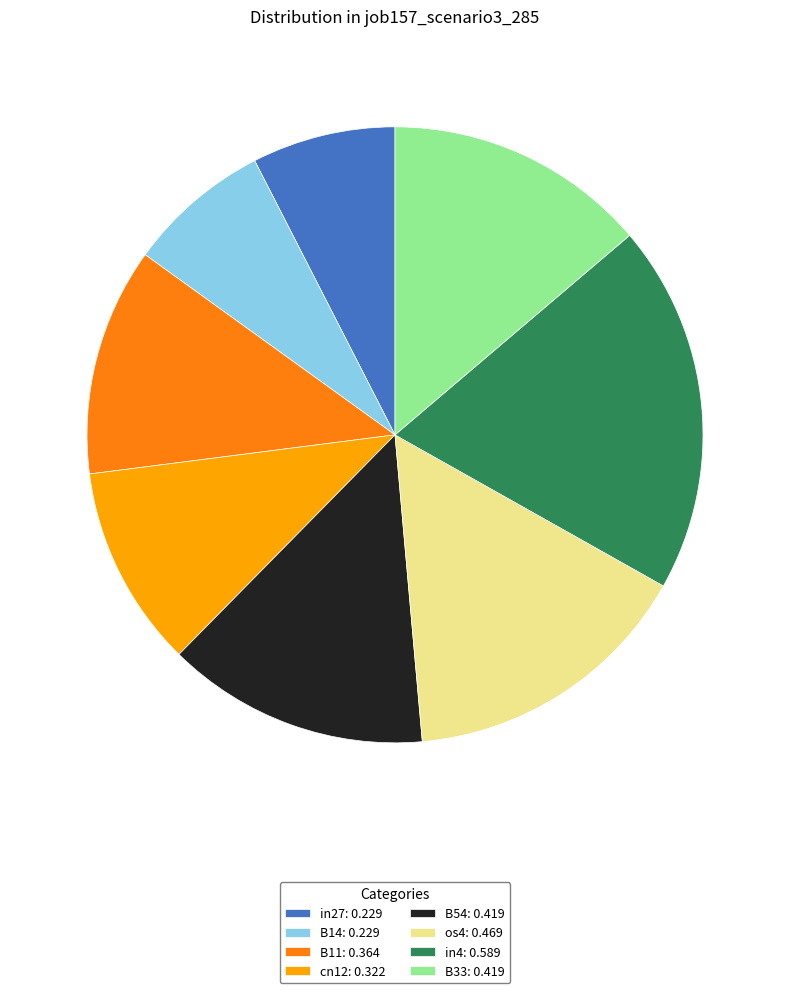

Is there any slice that represents more than half of the pie?

No